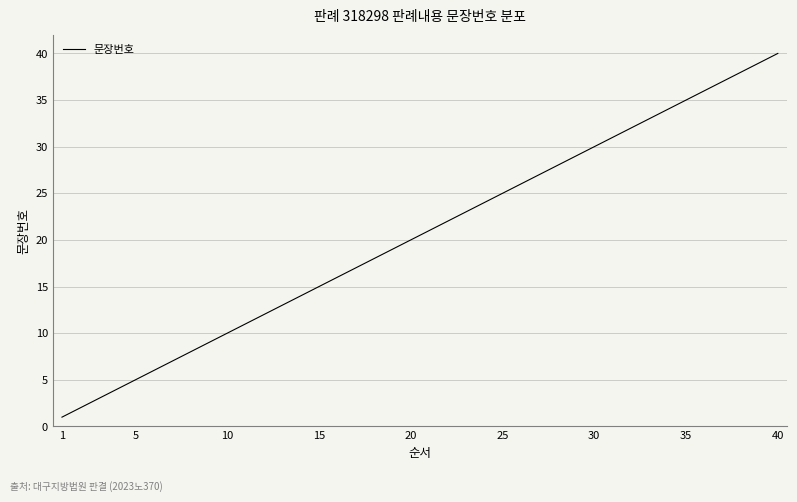

What is the greatest value displayed?

40